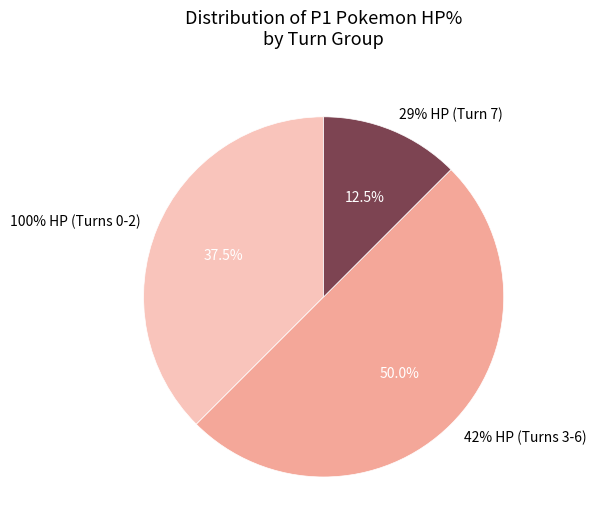

Is there a majority slice in this chart?

No